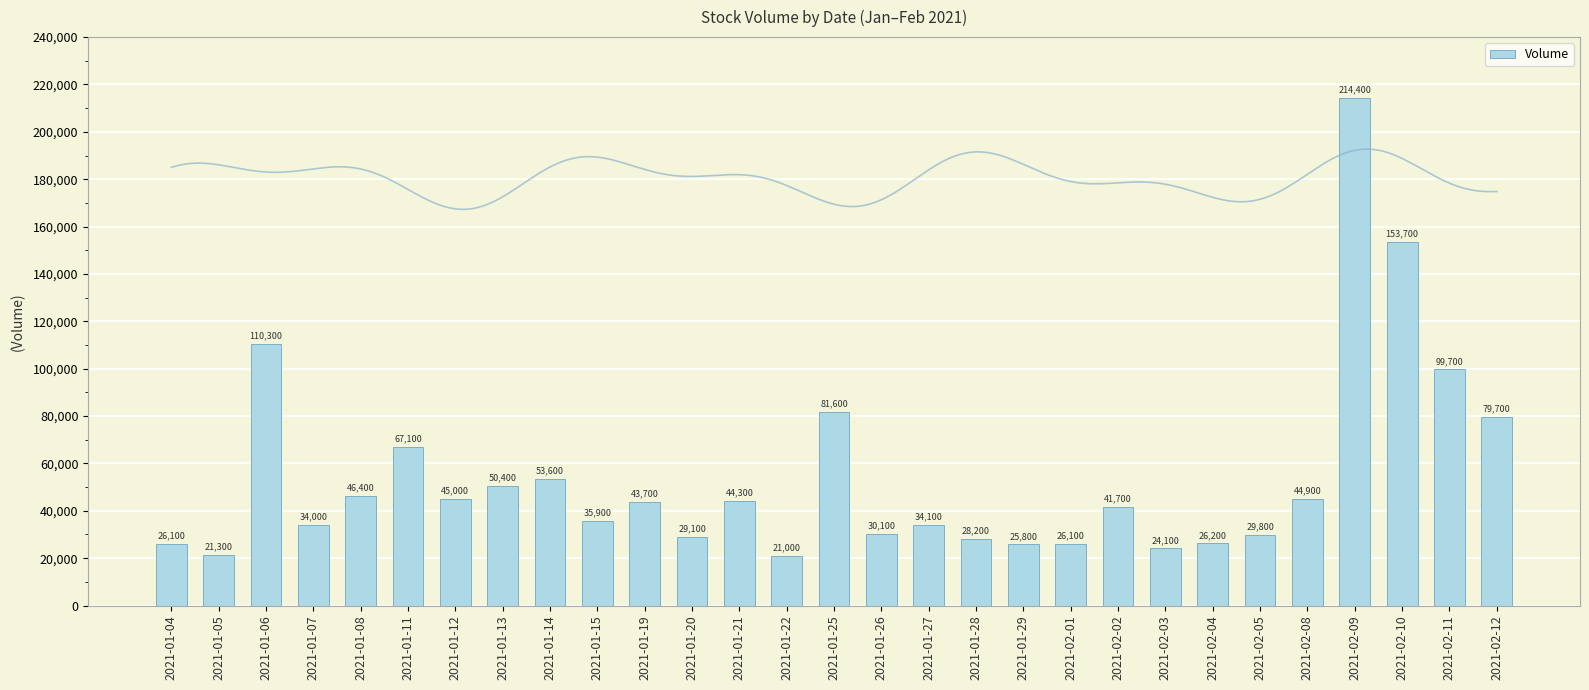

What is the ratio of the value at 2021-01-05 to the value at 2021-01-26?

0.7